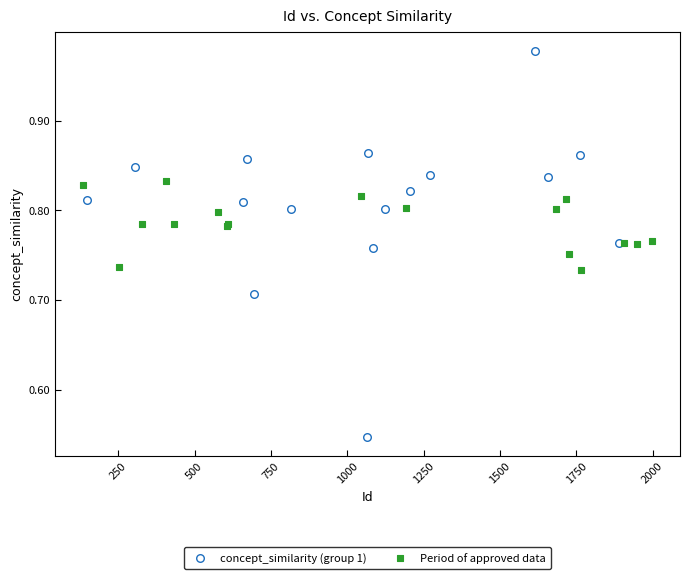

Which series reaches the maximum Y coordinate?

concept_similarity (group 1)